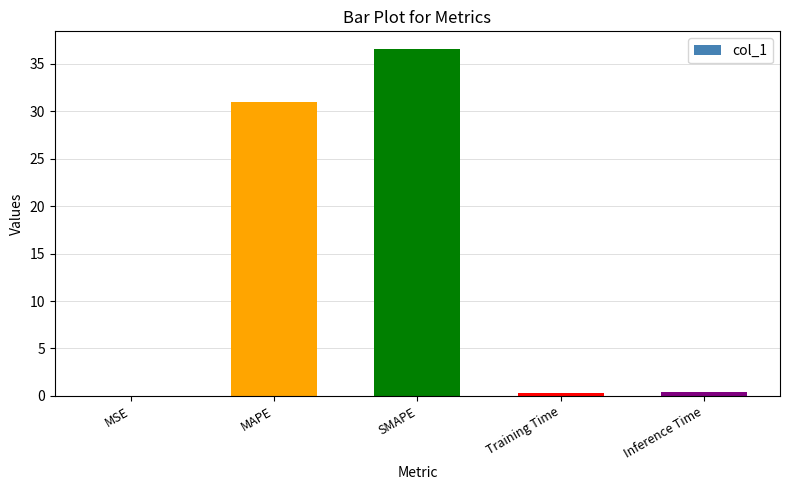

The value at MSE is 0.0. True or false?

True